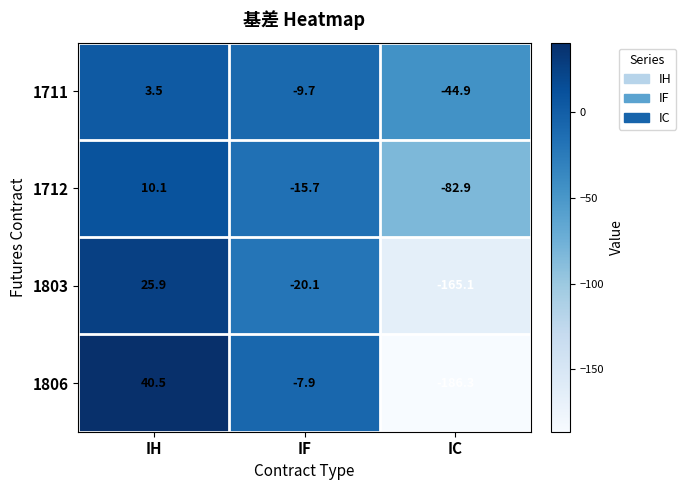

True or false: 1803 has a value of -12.7 at IF.

False